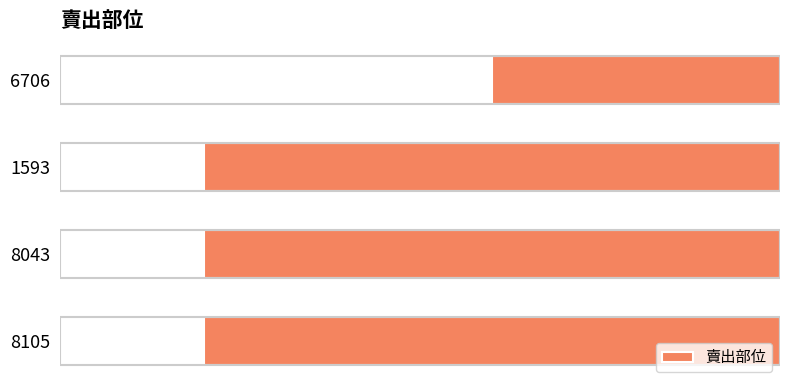

What is the label of the 1st bar from the bottom?

8105